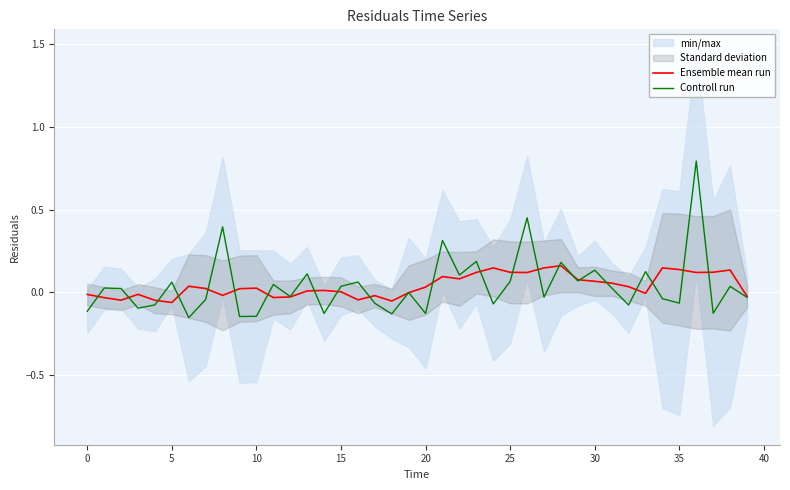

True or false: Controll run and Ensemble mean run intersect in this chart.

True